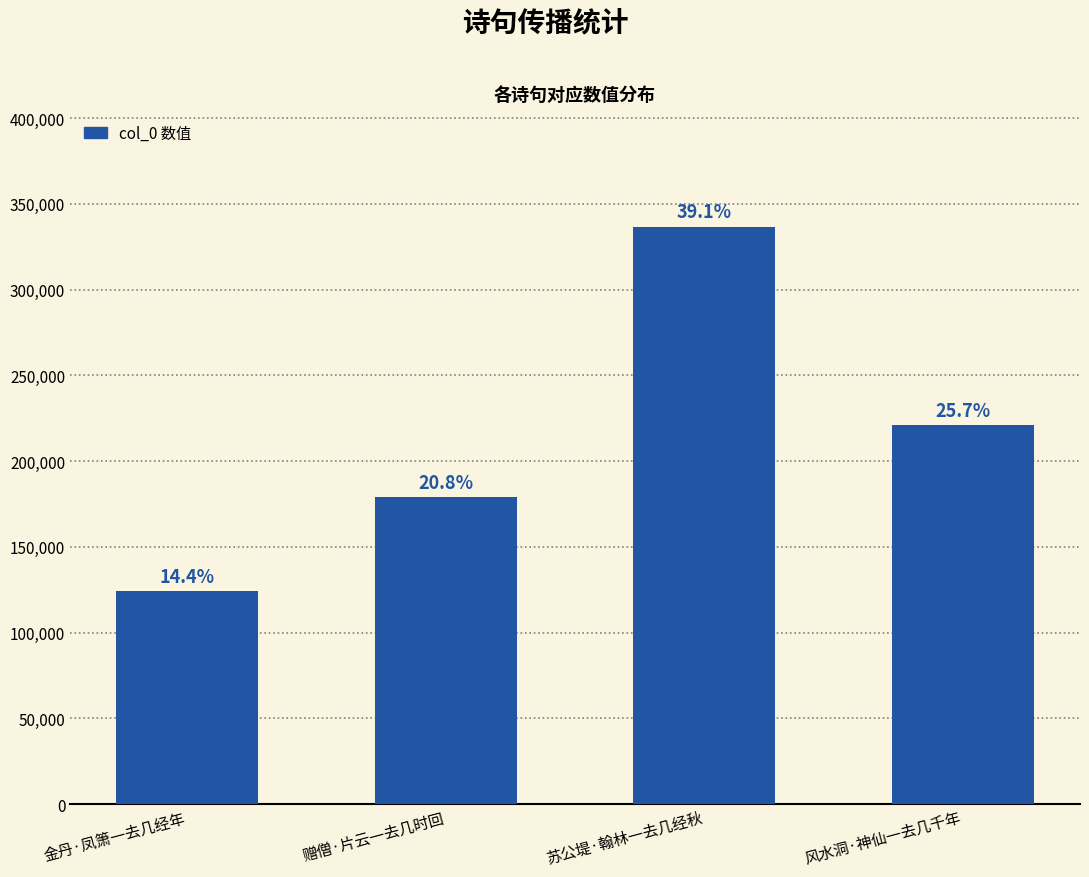

How many bars are there in total?

4